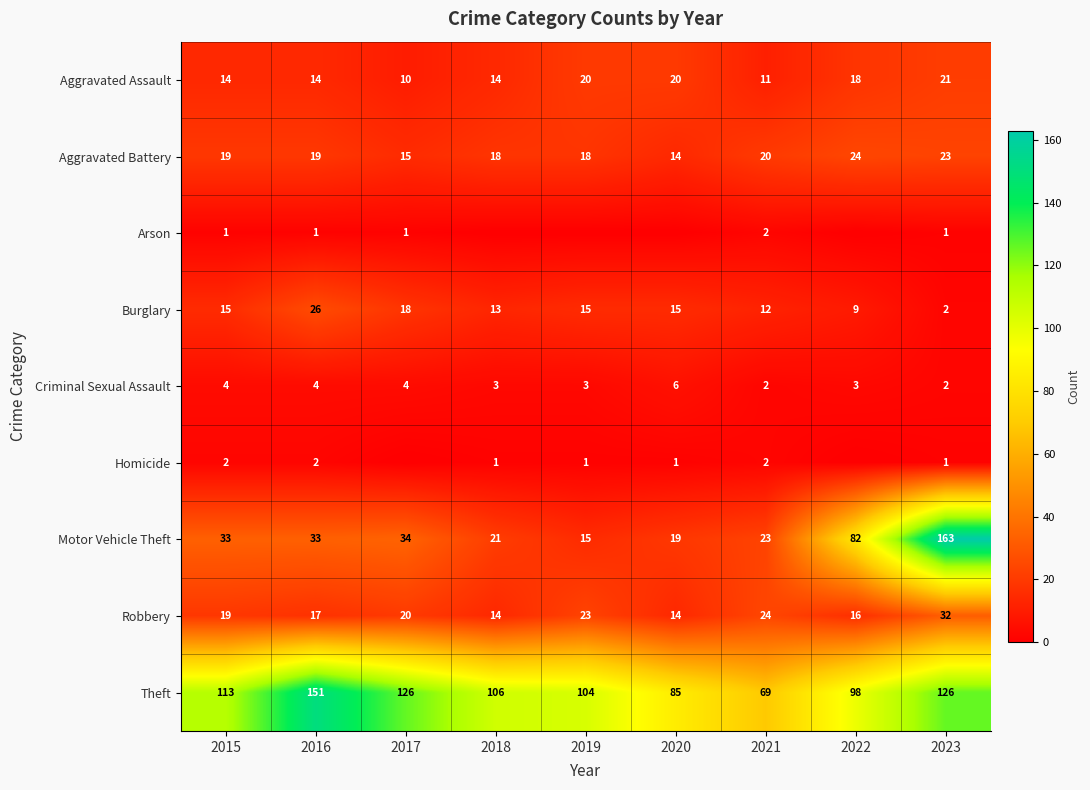

What is the difference between the second highest and second lowest values in the Homicide series?

2